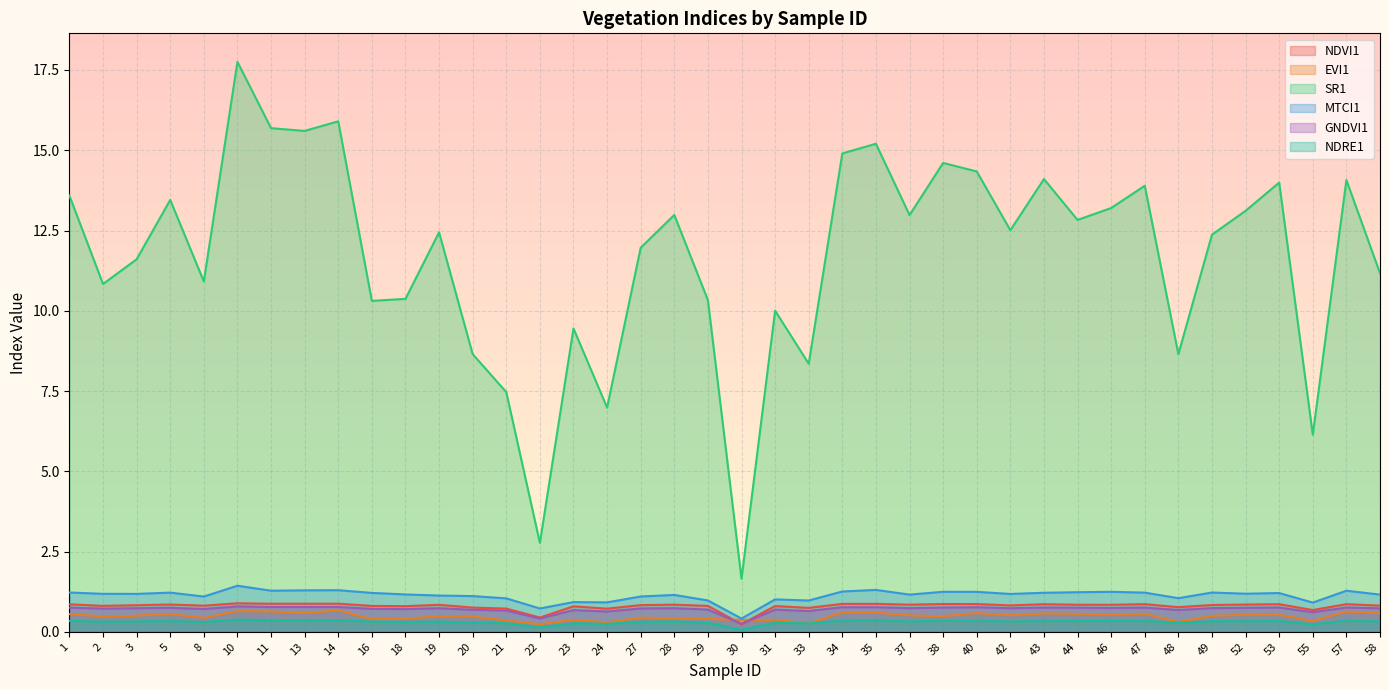

What is the value of the SR1 point at the 39th from the left?

14.1